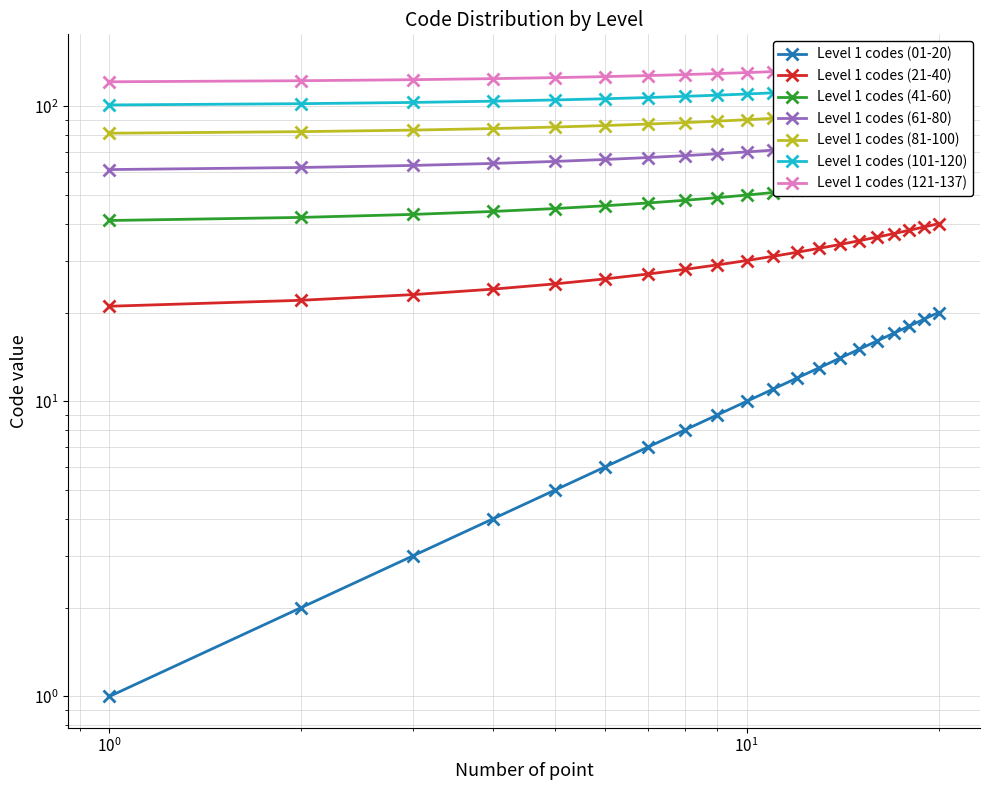

What is the average value?

10